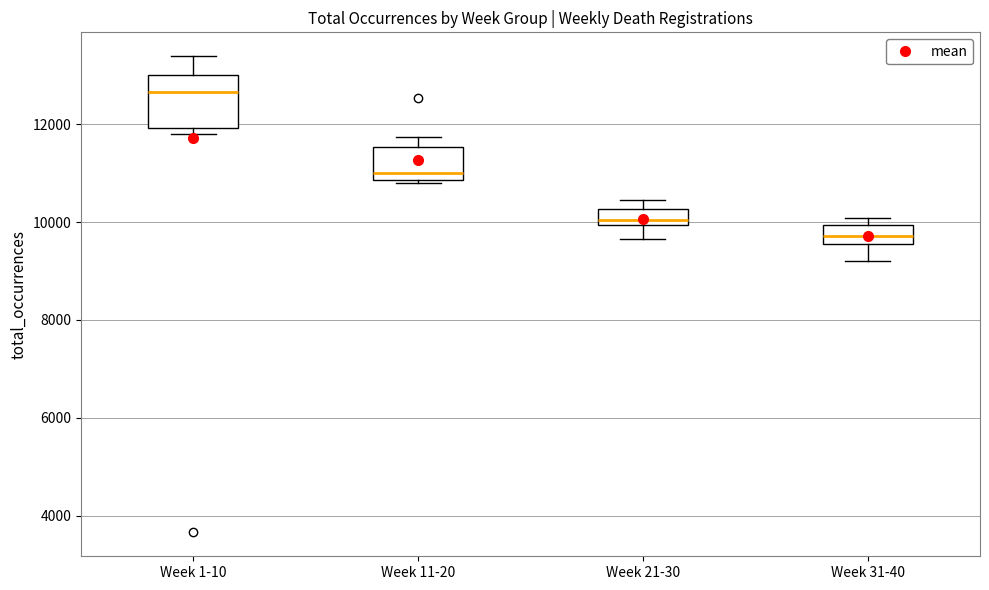

Reading left to right, read every box against the y-axis: the position of its median line, the range the box covers, and the ends of its whiskers. The values are not printed on the chart, so give them approximately, as read against the axis.

Week 1-10: median 12600, box 12000 to 13000, whiskers 11800 to 13400
Week 11-20: median 11000, box 10800 to 11600, whiskers 10800 (just below the box's lower edge) to 11800
Week 21-30: median 10000 (just above the box's lower edge), box 10000 to 10200, whiskers 9600 to 10400
Week 31-40: median 9800, box 9600 to 10000, whiskers 9200 to 10000 (just above the box's upper edge)